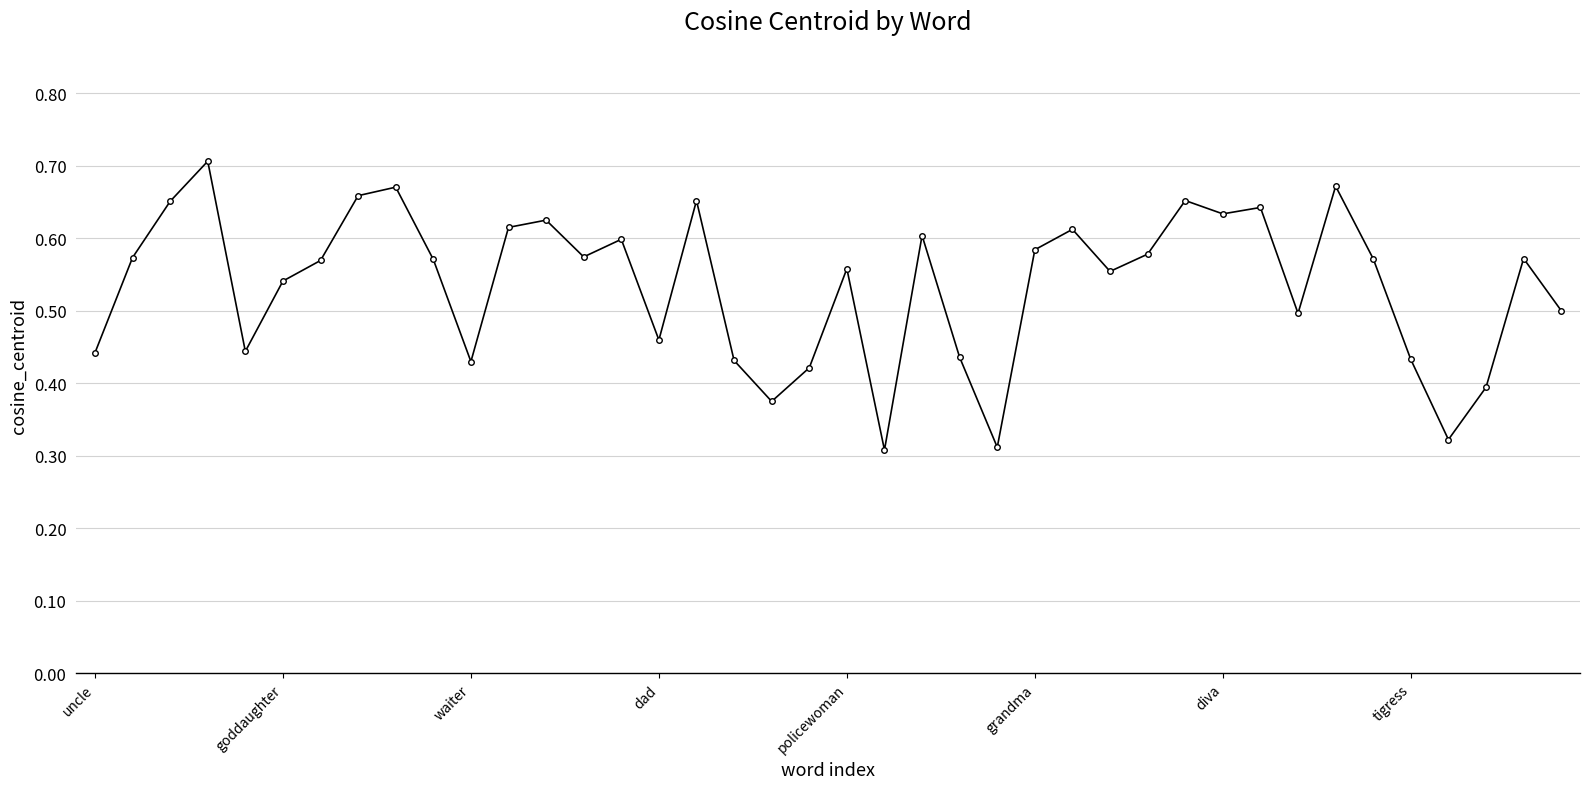

Does the chart display data point markers on the line(s)?

Yes